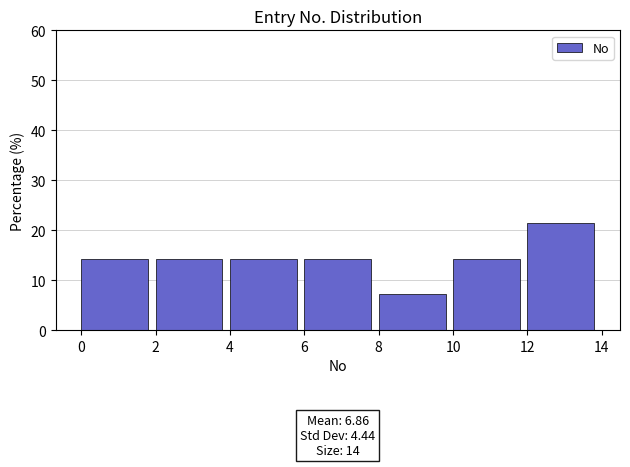

Over which range of the x-axis is the bar tallest?

12 to 14